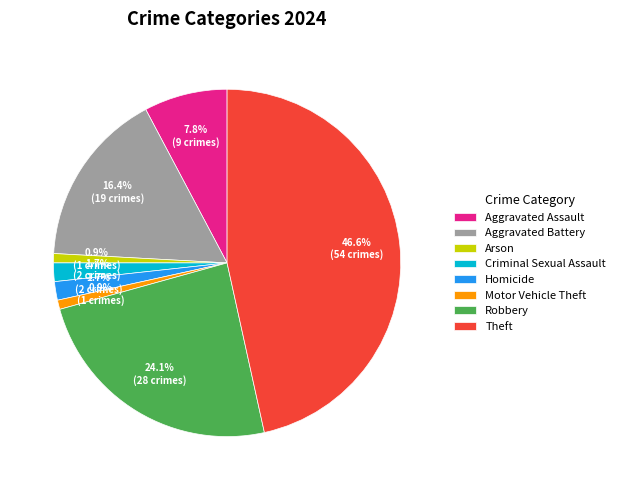

Which slice is the largest?

Theft